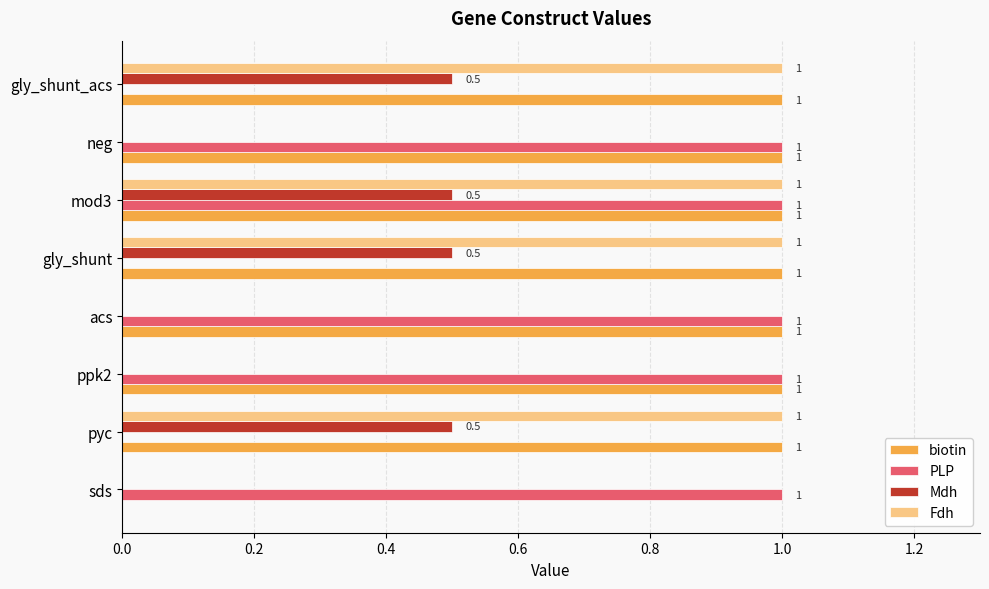

The biotin series shows 1.0 at mod3. True or false?

True